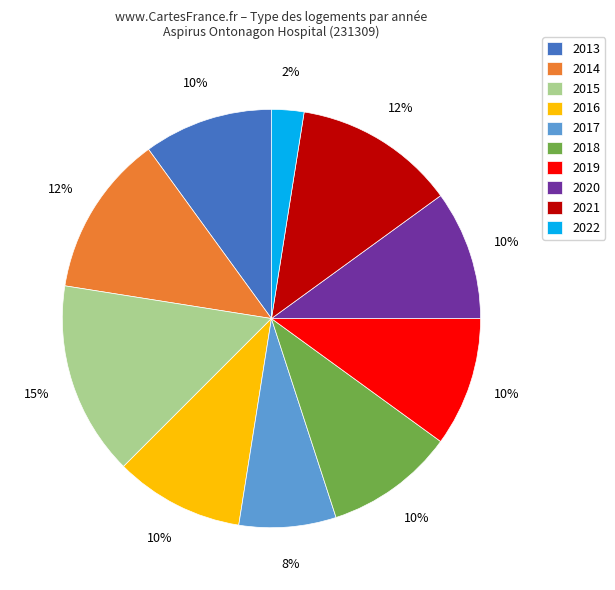

Which has a higher value, 2016 or 2014?

2014